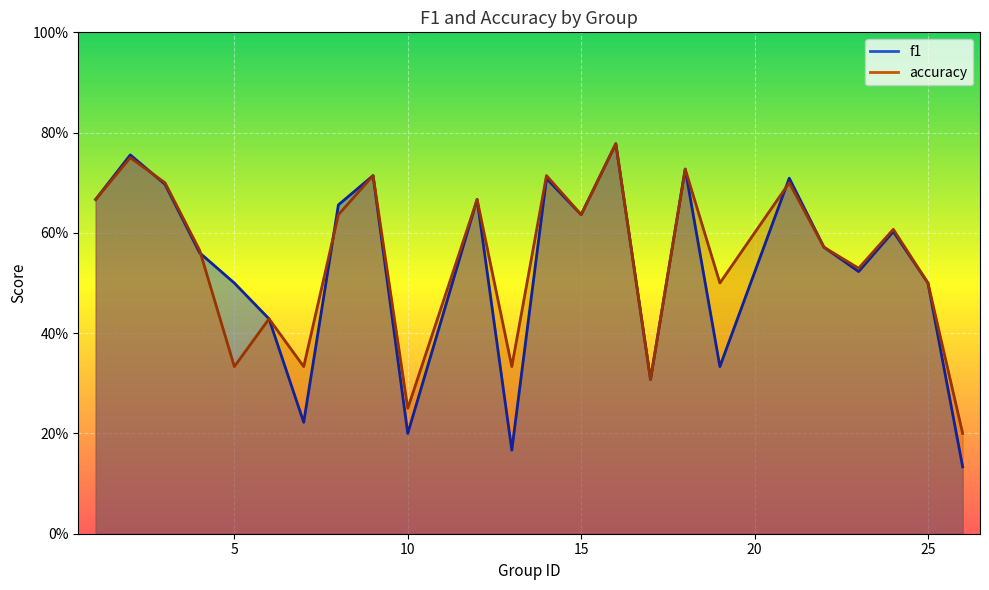

True or false: accuracy and f1 intersect in this chart.

True